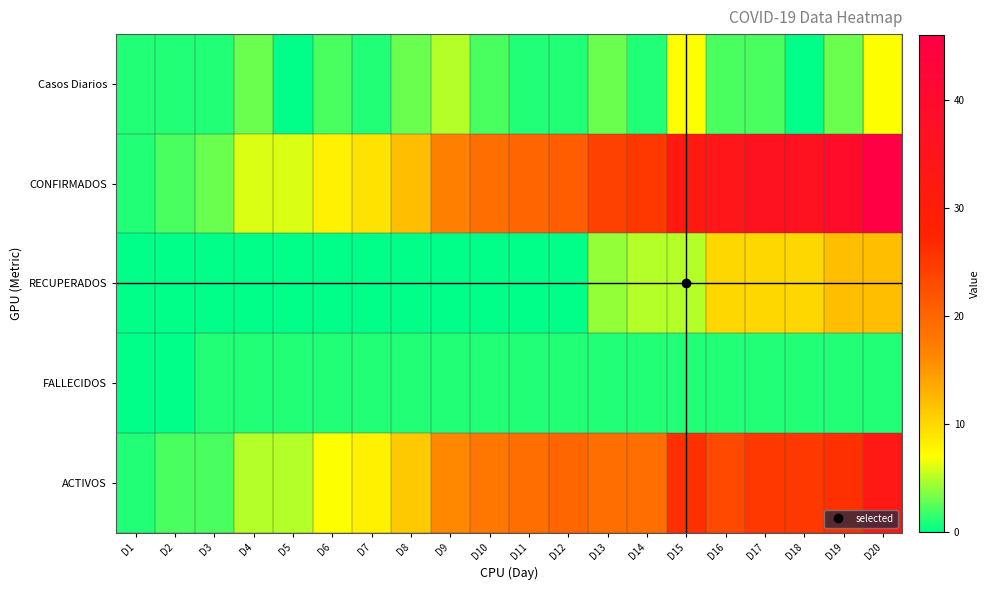

Which has a higher value, D19 or D9?

D9